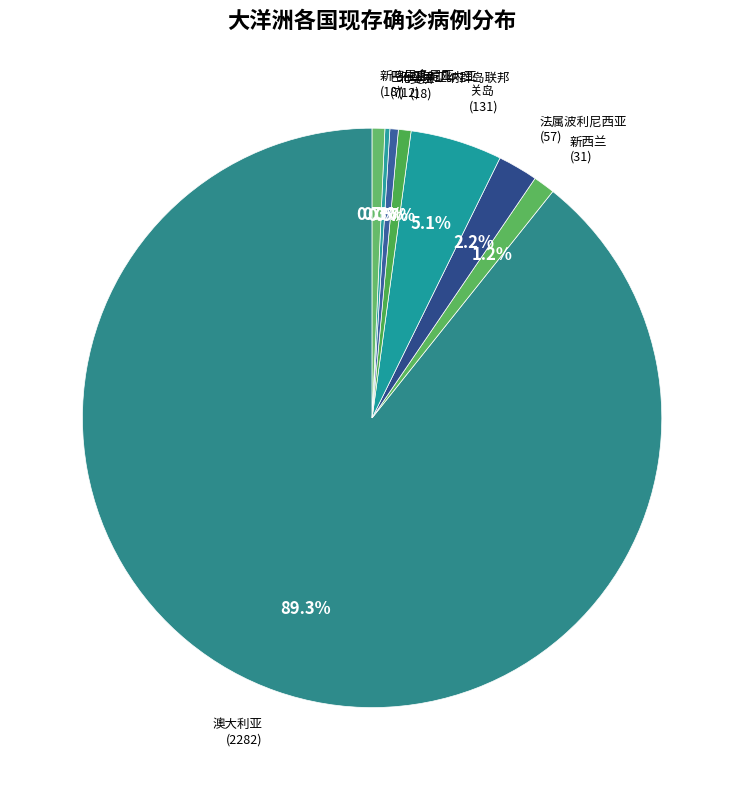

What portion of the pie excludes 新喀里多尼亚?

99.3%